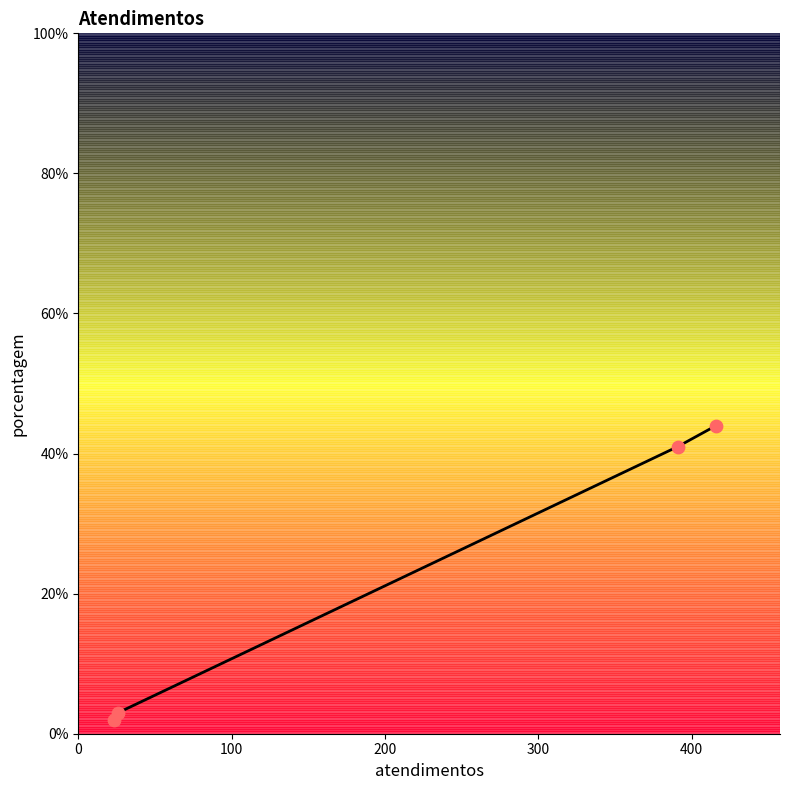

What is the difference between the maximum and minimum values?

42